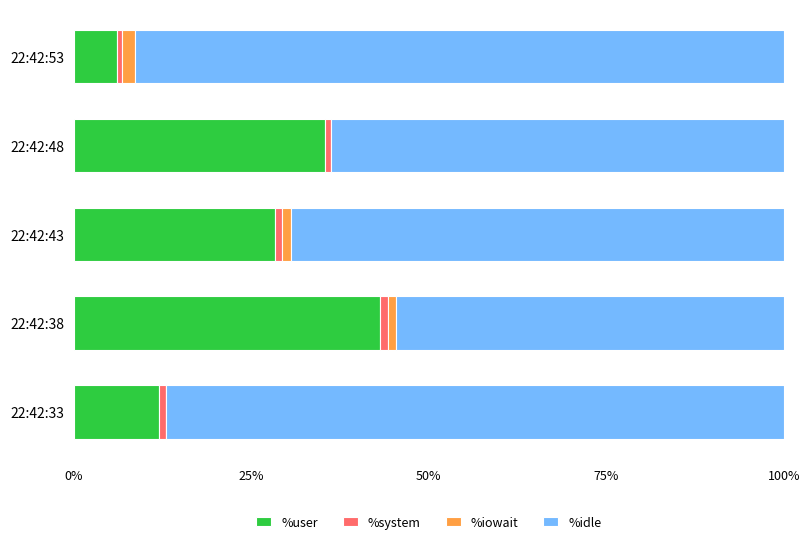

The %user series shows 15.8 at 22:42:33. True or false?

False